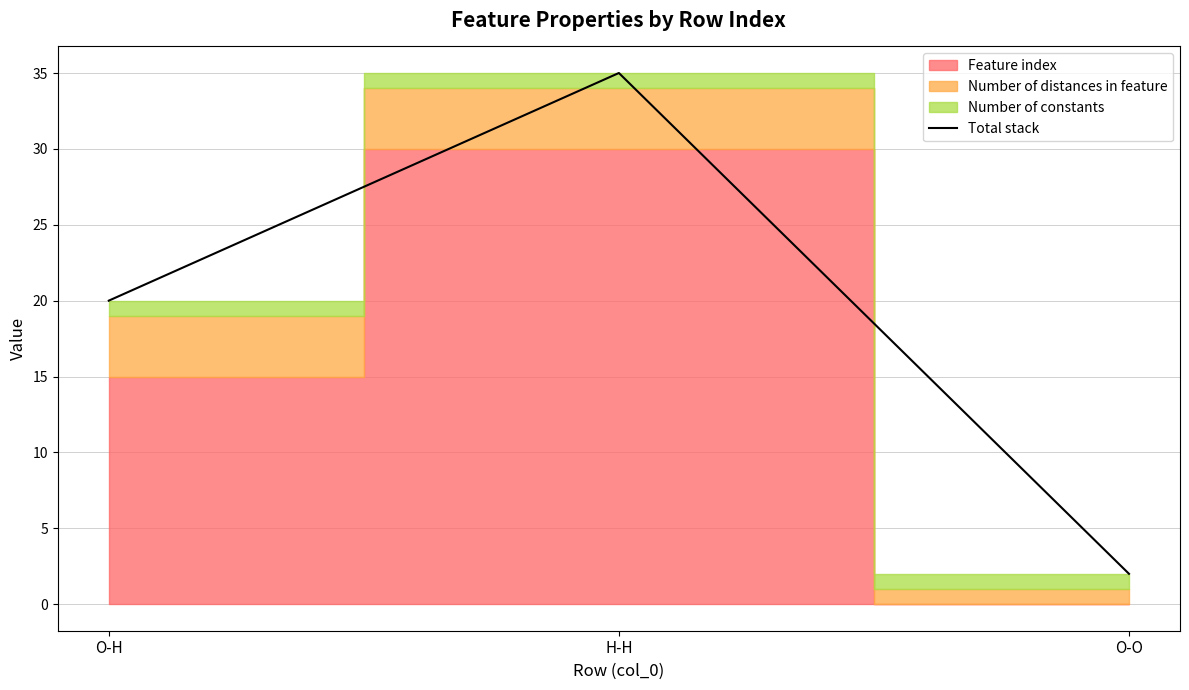

How many values in the Total stack series are below 20?

1